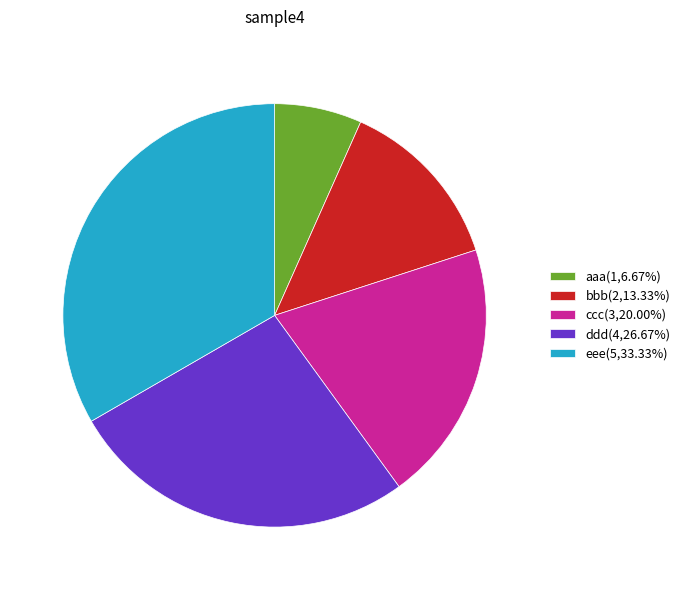

Is there a majority slice in this chart?

No